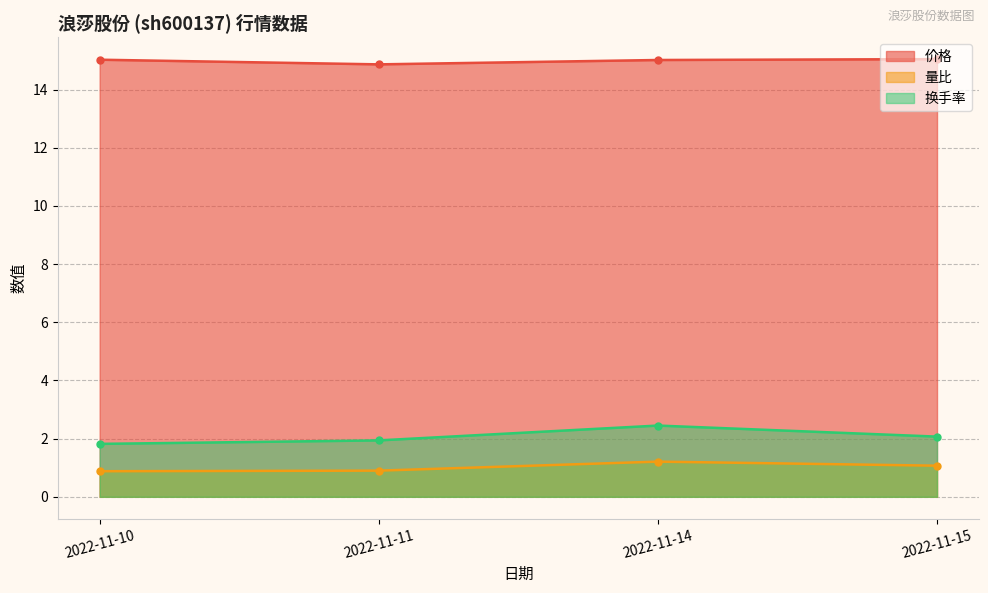

What is the difference between the 换手率 values at 2022-11-11 and 2022-11-15?

0.1